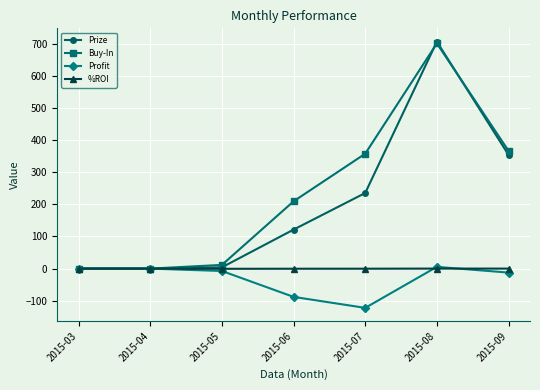

Which series has the largest total across all categories?

Buy-In